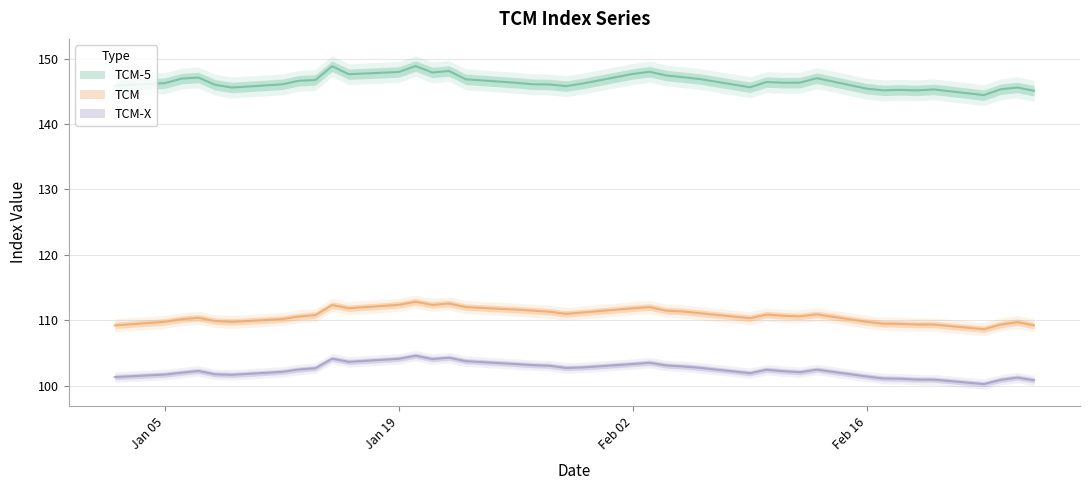

True or false: TCM-5 has more than 2 points higher than both neighbors.

True